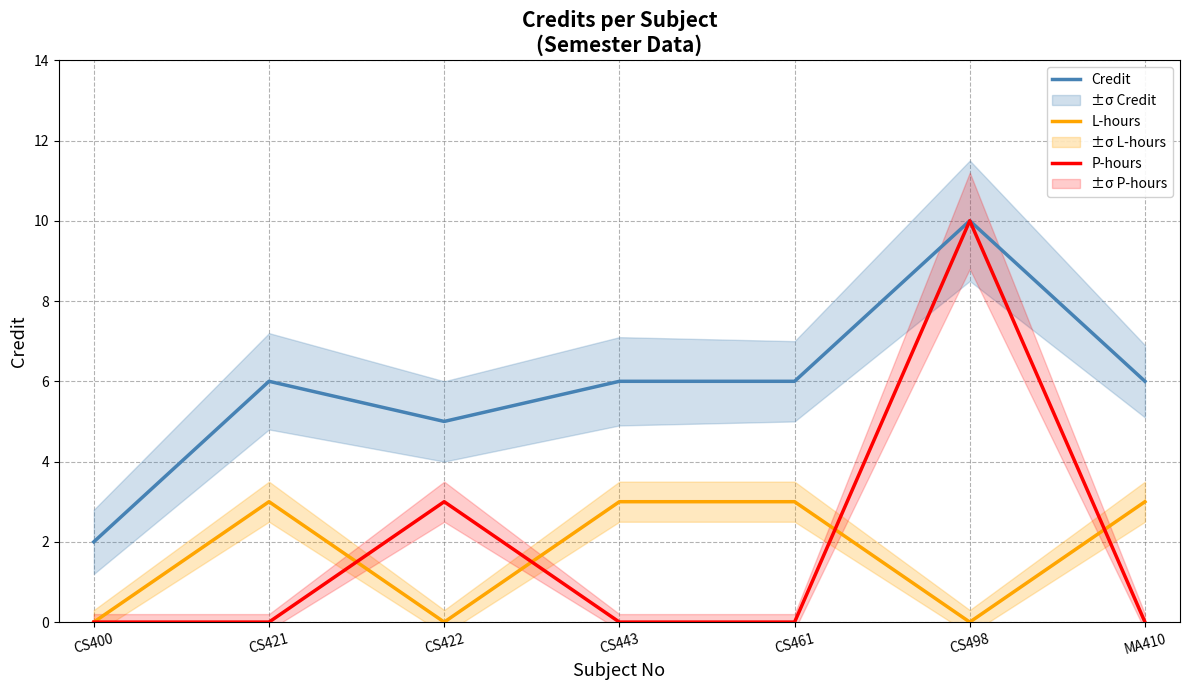

Is this an area chart (filled region under the line)?

No